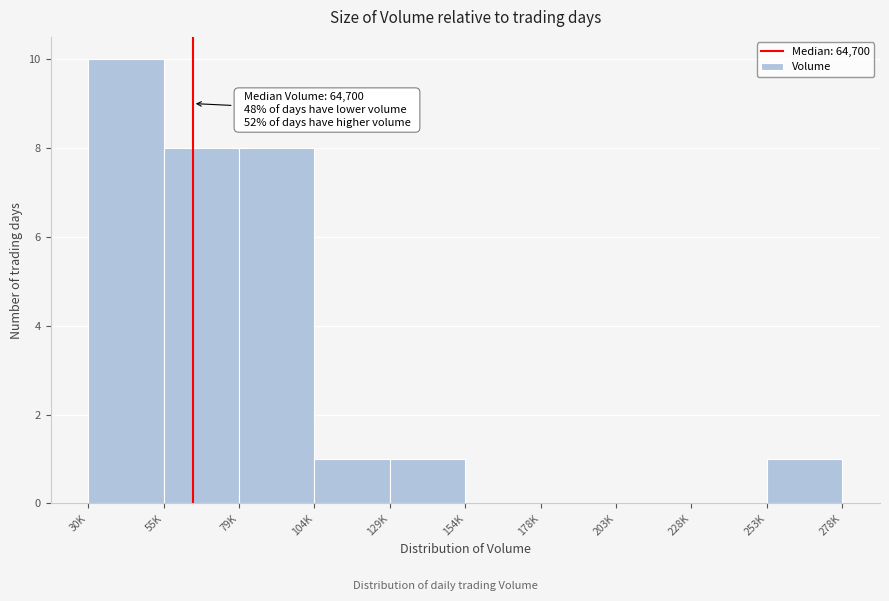

Reading left to right, list all the values displayed in this chart.

30K=10	55K=8	79K=8	104K=1	129K=1	154K=0	178K=0	203K=0	228K=0	253K=1